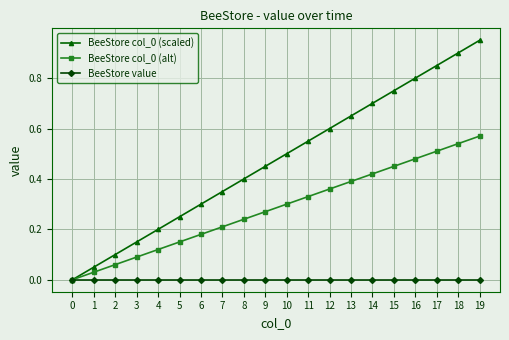

Which category has the highest value across all series?

19